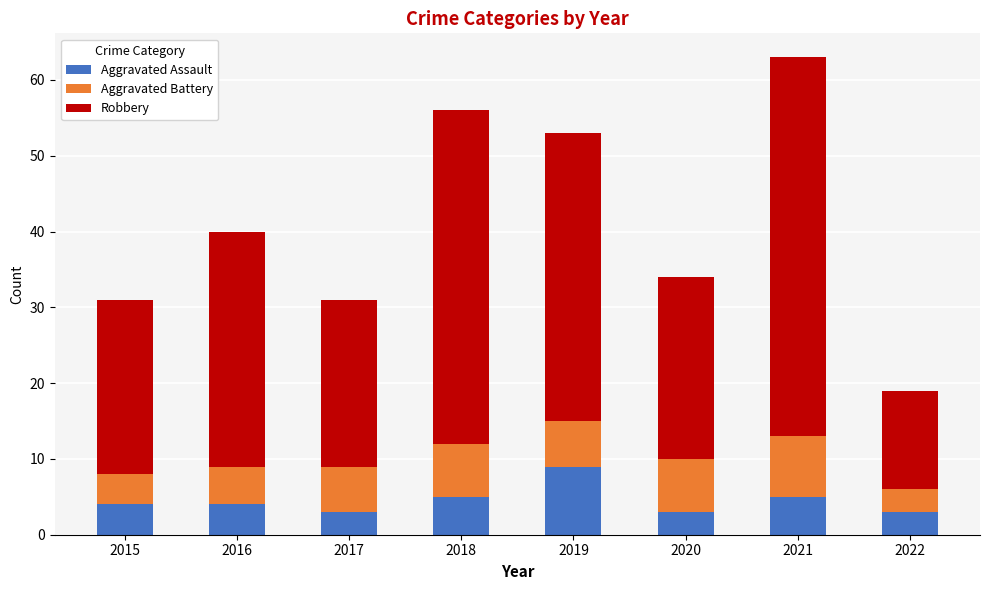

Are the bars grouped side by side (vs. stacked)?

No